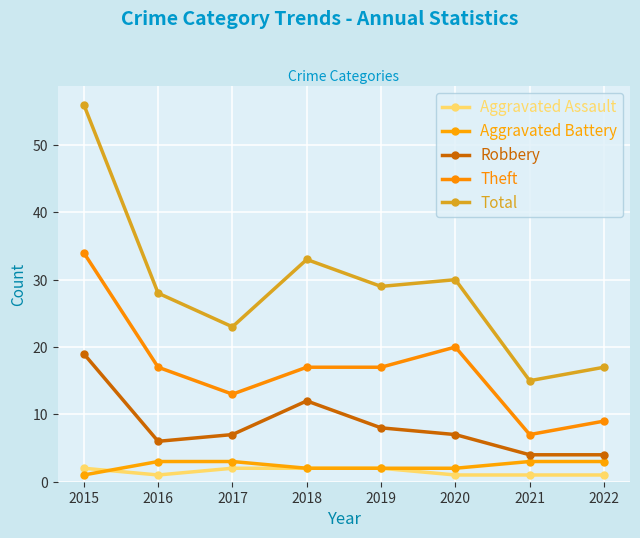

Reading right to left, transcribe all the data shown in this chart.

Aggravated Assault: 2022=1	2021=1	2020=1	2019=2	2018=2	2017=2	2016=1	2015=2
Aggravated Battery: 2022=3	2021=3	2020=2	2019=2	2018=2	2017=3	2016=3	2015=1
Robbery: 2022=4	2021=4	2020=7	2019=8	2018=12	2017=7	2016=6	2015=19
Theft: 2022=9	2021=7	2020=20	2019=17	2018=17	2017=13	2016=17	2015=34
Total: 2022=17	2021=15	2020=30	2019=29	2018=33	2017=23	2016=28	2015=56